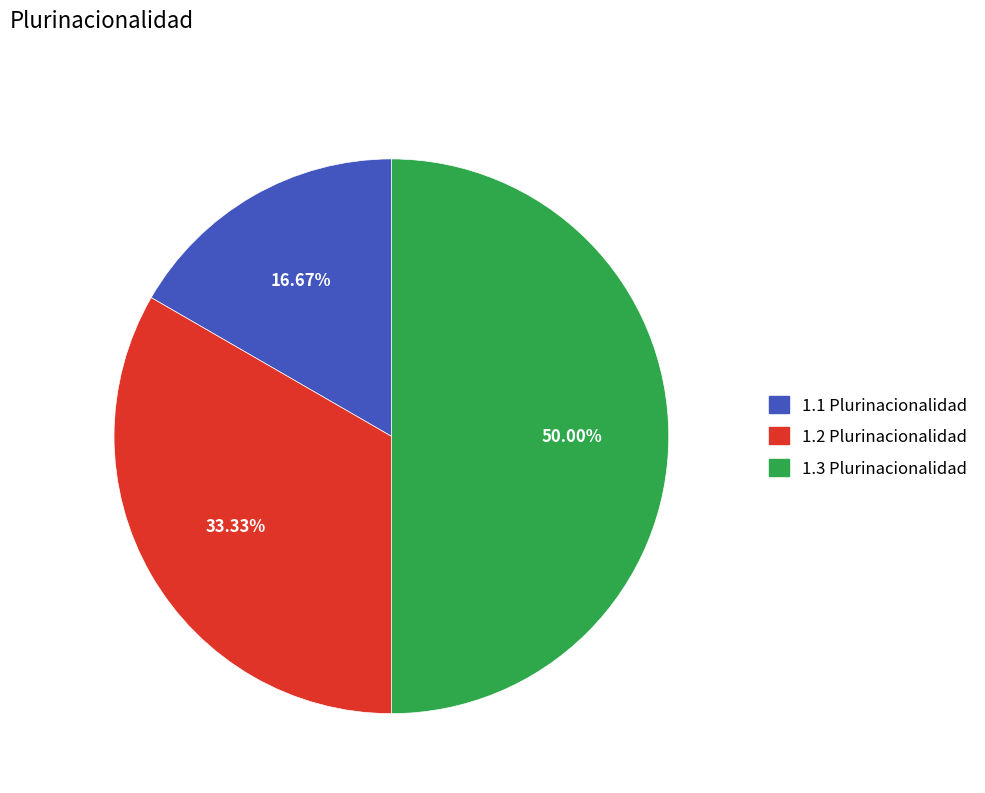

To the nearest percent, what is the combined percentage of 1.1 Plurinacionalidad and 1.3 Plurinacionalidad?

67%